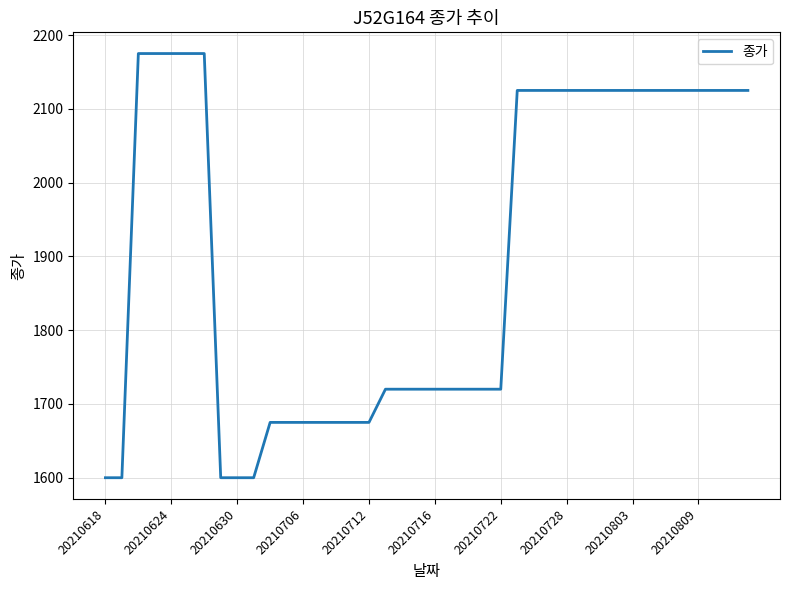

What is the change in value from 20210712 to 20210630?

-75